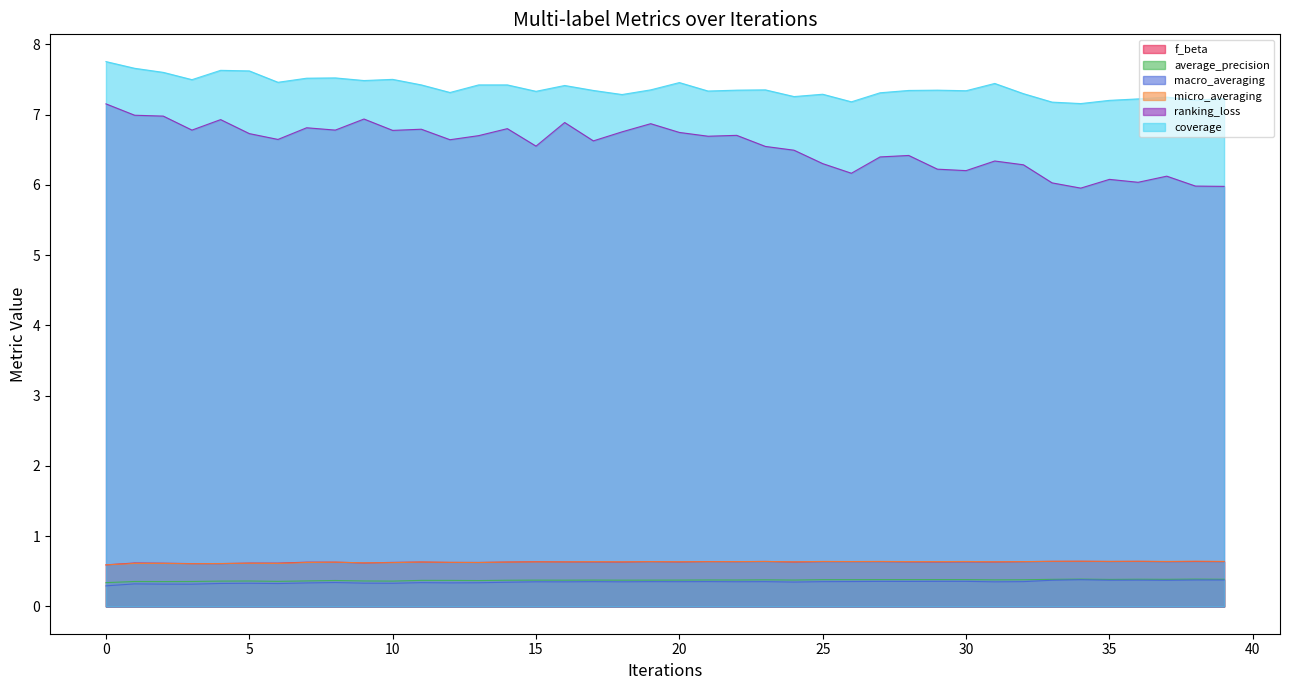

Reading right to left, extract all data points from this chart.

f_beta: 39=0.6	38=0.6	37=0.6	36=0.6	35=0.6	34=0.6	33=0.6	32=0.6	31=0.6	30=0.6	29=0.6	28=0.6	27=0.6	26=0.6	25=0.6	24=0.6	23=0.6	22=0.6	21=0.6	20=0.6	19=0.6	18=0.6	17=0.6	16=0.6	15=0.6	14=0.6	13=0.6	12=0.6	11=0.6	10=0.6	9=0.6	8=0.6	7=0.6	6=0.6	5=0.6	4=0.6	3=0.6	2=0.6	1=0.6	0=0.6
average_precision: 39=0.4	38=0.4	37=0.4	36=0.4	35=0.4	34=0.4	33=0.4	32=0.4	31=0.4	30=0.4	29=0.4	28=0.4	27=0.4	26=0.4	25=0.4	24=0.4	23=0.4	22=0.4	21=0.4	20=0.4	19=0.4	18=0.4	17=0.4	16=0.4	15=0.4	14=0.4	13=0.4	12=0.4	11=0.4	10=0.4	9=0.4	8=0.4	7=0.4	6=0.4	5=0.4	4=0.4	3=0.4	2=0.4	1=0.4	0=0.3
macro_averaging: 39=0.4	38=0.4	37=0.4	36=0.4	35=0.4	34=0.4	33=0.4	32=0.4	31=0.4	30=0.4	29=0.4	28=0.4	27=0.4	26=0.4	25=0.4	24=0.3	23=0.4	22=0.4	21=0.4	20=0.4	19=0.4	18=0.4	17=0.4	16=0.4	15=0.4	14=0.3	13=0.3	12=0.3	11=0.3	10=0.3	9=0.3	8=0.3	7=0.3	6=0.3	5=0.3	4=0.3	3=0.3	2=0.3	1=0.3	0=0.3
micro_averaging: 39=0.6	38=0.6	37=0.6	36=0.6	35=0.6	34=0.6	33=0.6	32=0.6	31=0.6	30=0.6	29=0.6	28=0.6	27=0.6	26=0.6	25=0.6	24=0.6	23=0.6	22=0.6	21=0.6	20=0.6	19=0.6	18=0.6	17=0.6	16=0.6	15=0.6	14=0.6	13=0.6	12=0.6	11=0.6	10=0.6	9=0.6	8=0.6	7=0.6	6=0.6	5=0.6	4=0.6	3=0.6	2=0.6	1=0.6	0=0.6
ranking_loss: 39=6.0	38=6.0	37=6.1	36=6.0	35=6.1	34=6.0	33=6.0	32=6.3	31=6.3	30=6.2	29=6.2	28=6.4	27=6.4	26=6.2	25=6.3	24=6.5	23=6.5	22=6.7	21=6.7	20=6.7	19=6.9	18=6.8	17=6.6	16=6.9	15=6.6	14=6.8	13=6.7	12=6.6	11=6.8	10=6.8	9=6.9	8=6.8	7=6.8	6=6.6	5=6.7	4=6.9	3=6.8	2=7.0	1=7.0	0=7.2
coverage: 39=7.2	38=7.2	37=7.2	36=7.2	35=7.2	34=7.2	33=7.2	32=7.3	31=7.4	30=7.3	29=7.3	28=7.3	27=7.3	26=7.2	25=7.3	24=7.3	23=7.4	22=7.3	21=7.3	20=7.5	19=7.4	18=7.3	17=7.3	16=7.4	15=7.3	14=7.4	13=7.4	12=7.3	11=7.4	10=7.5	9=7.5	8=7.5	7=7.5	6=7.5	5=7.6	4=7.6	3=7.5	2=7.6	1=7.7	0=7.8